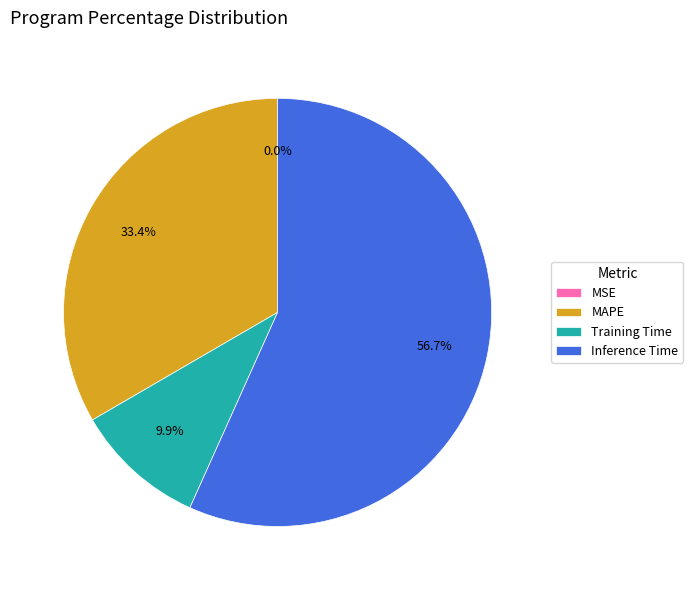

How much of the chart is everything except Inference Time?

43.3%